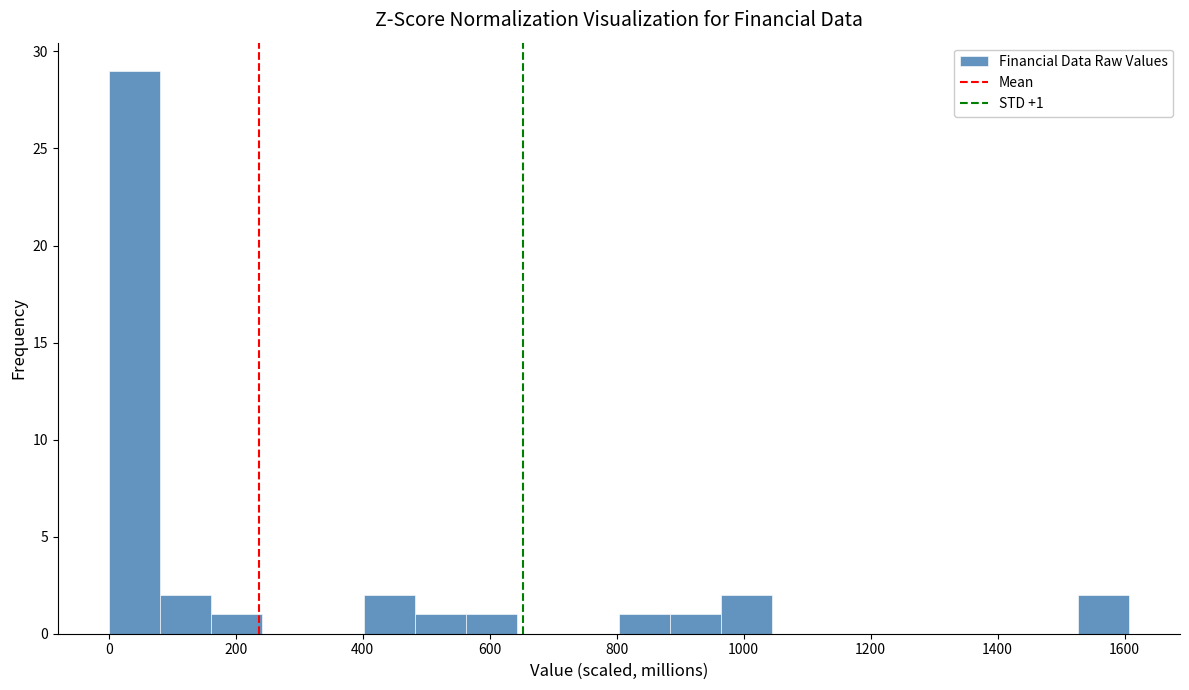

Which range on the x-axis has the tallest bar?

0 to 80